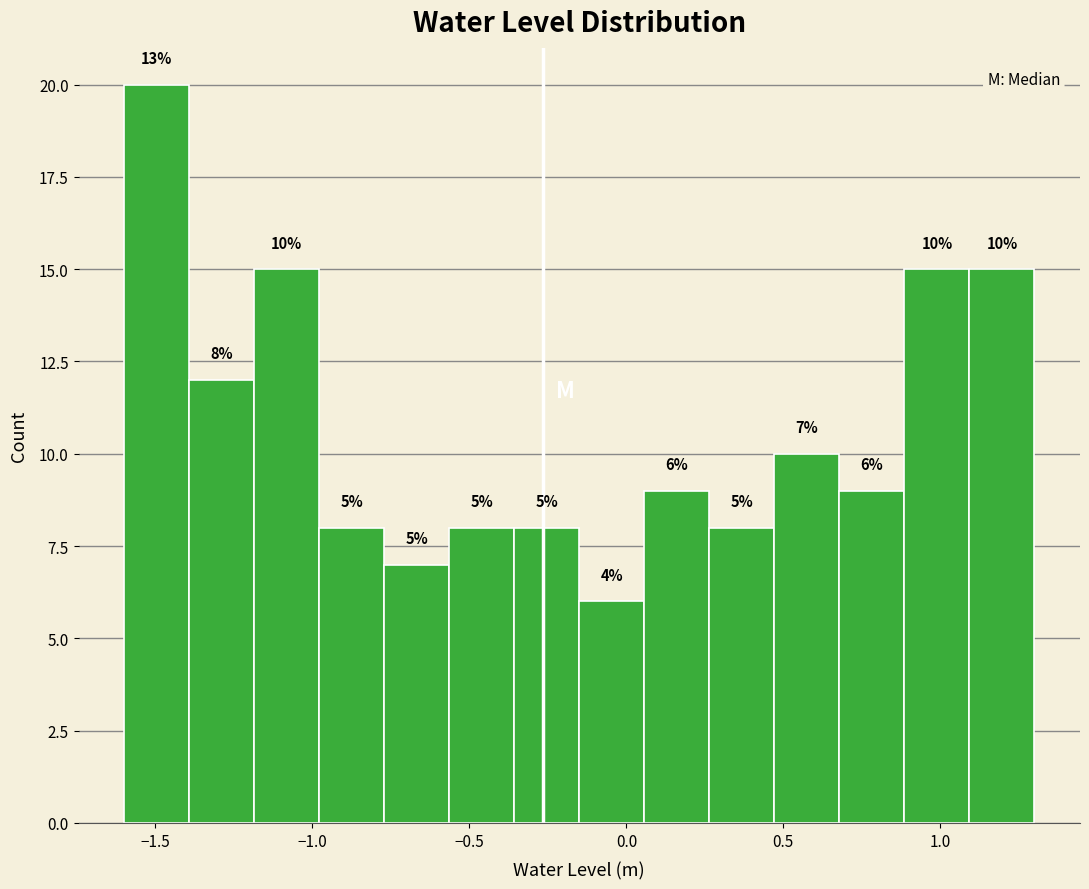

Which range on the x-axis has the tallest bar?

-1.60 to -1.40